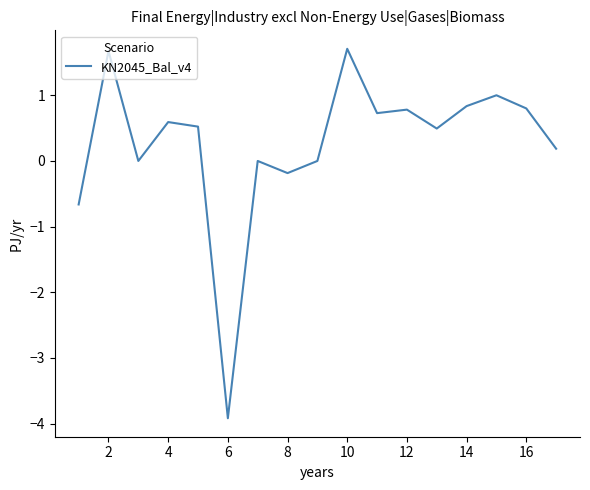

What is the average value?

0.3